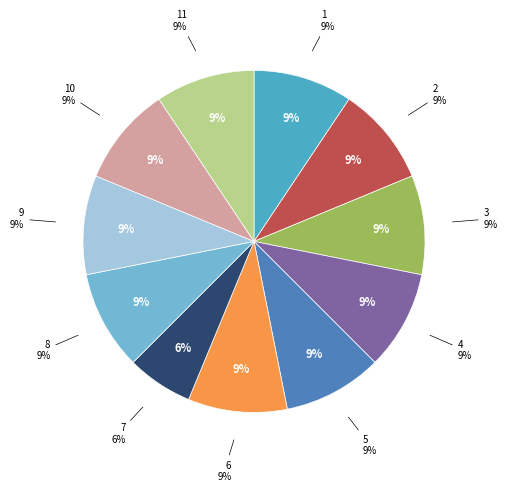

How many segments does this pie chart have?

11